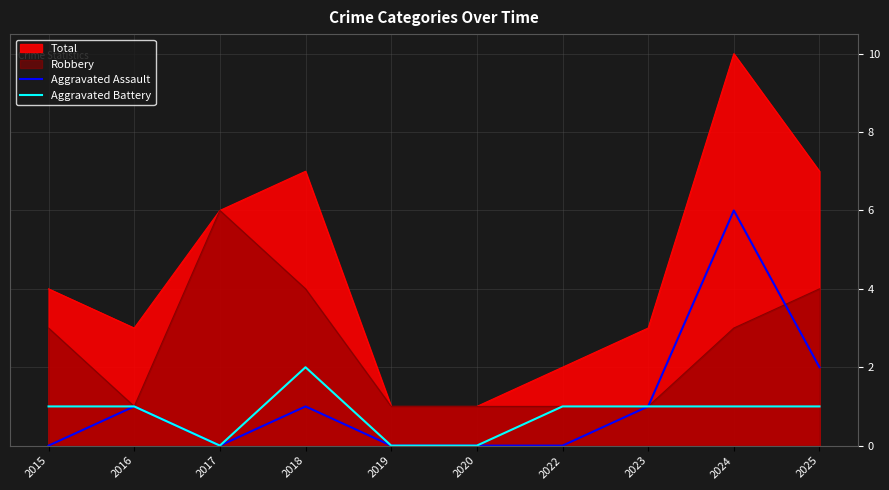

True or false: Aggravated Battery and Aggravated Assault cross at least once.

False